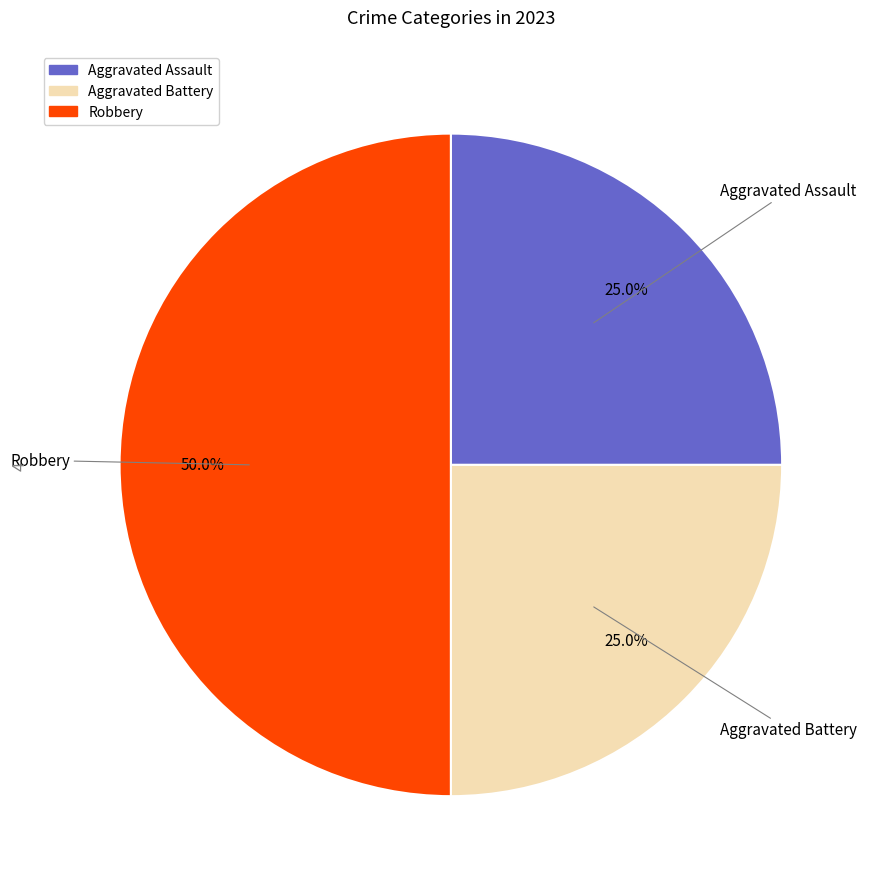

How many segments does this pie chart have?

3